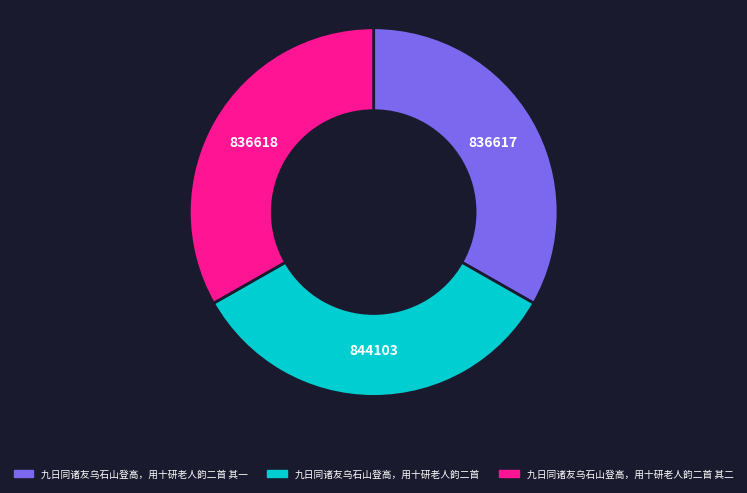

Does any single category account for the majority?

No